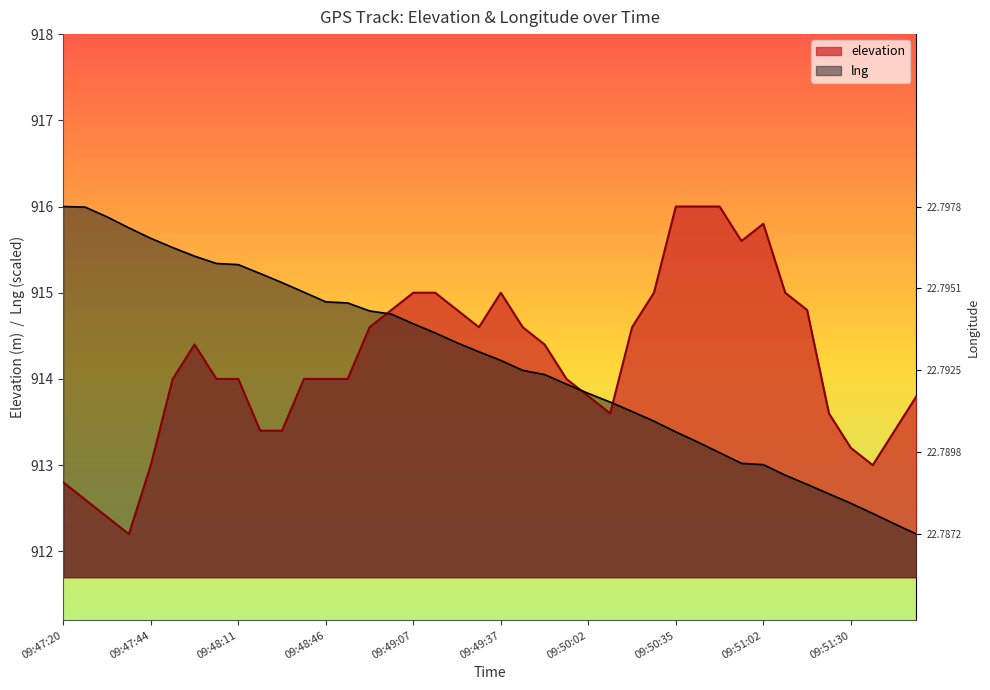

How many times do lng and elevation cross each other?

3